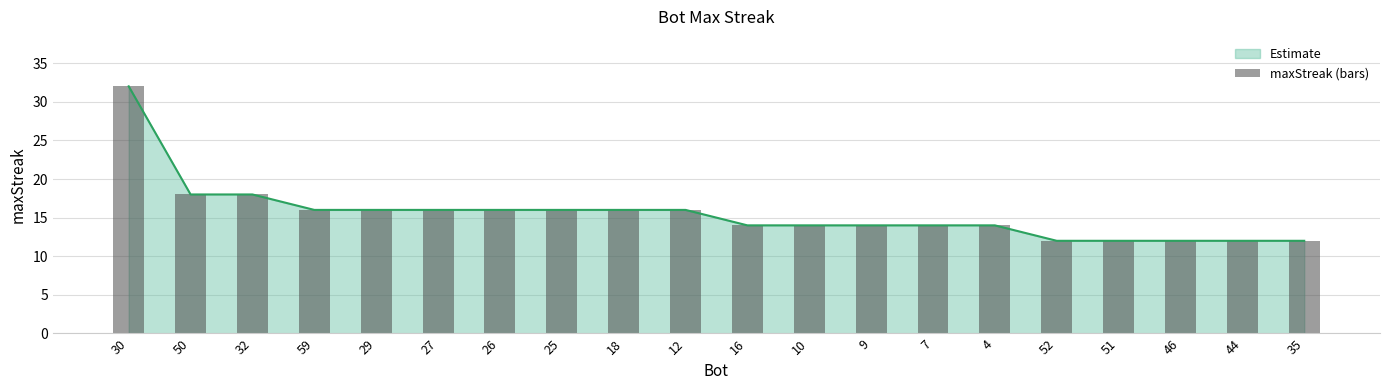

Approximately how many times larger is the value at 59 compared to 35?

1.3